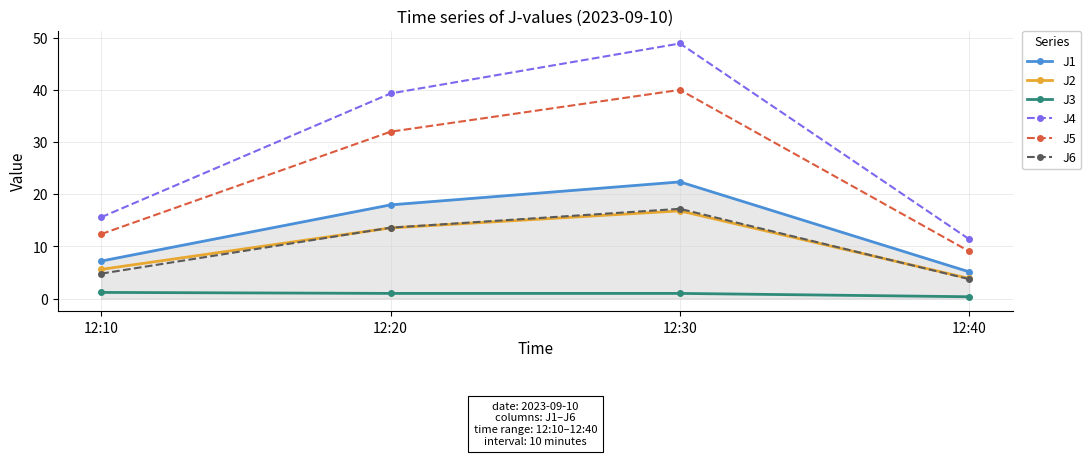

Which series has the widest spread of values?

J4